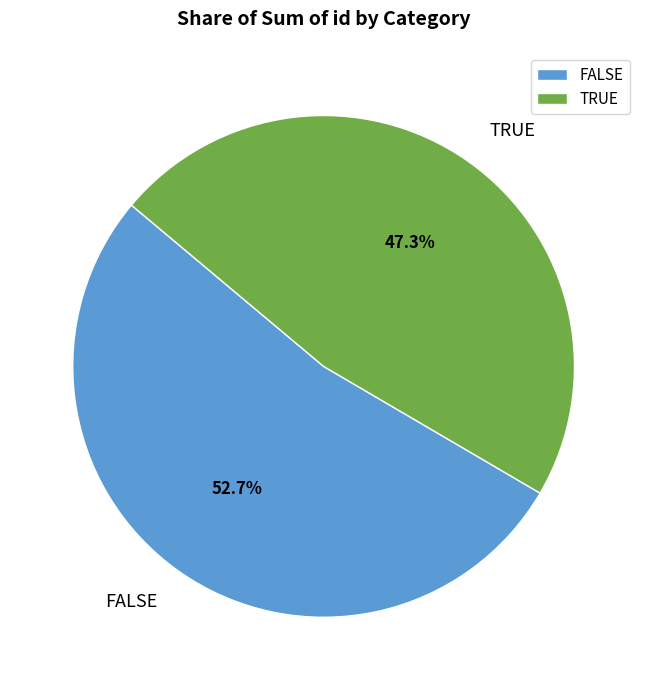

What percentage is NOT represented by FALSE?

47.3%